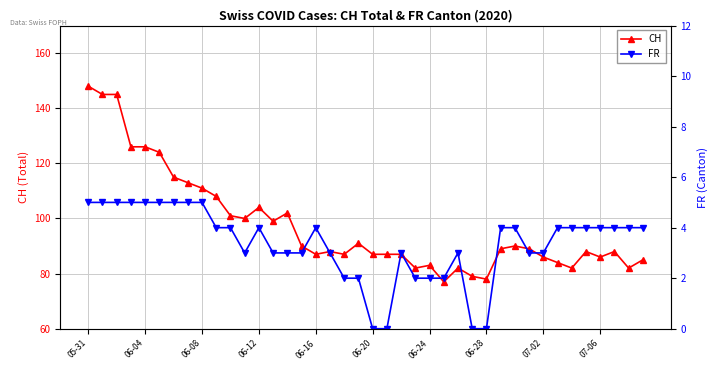

Is it true that CH equals 104 at 06-12?

True